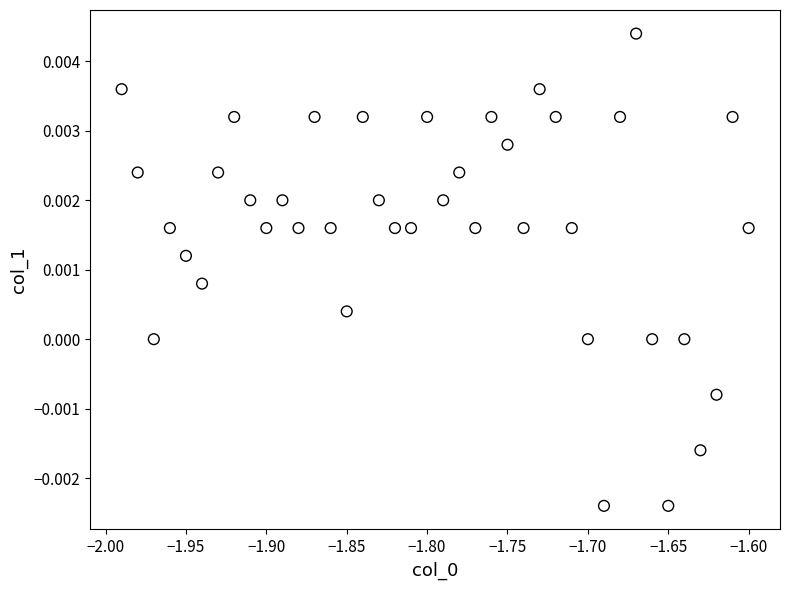

What is the range of X values (max minus min)?

0.4